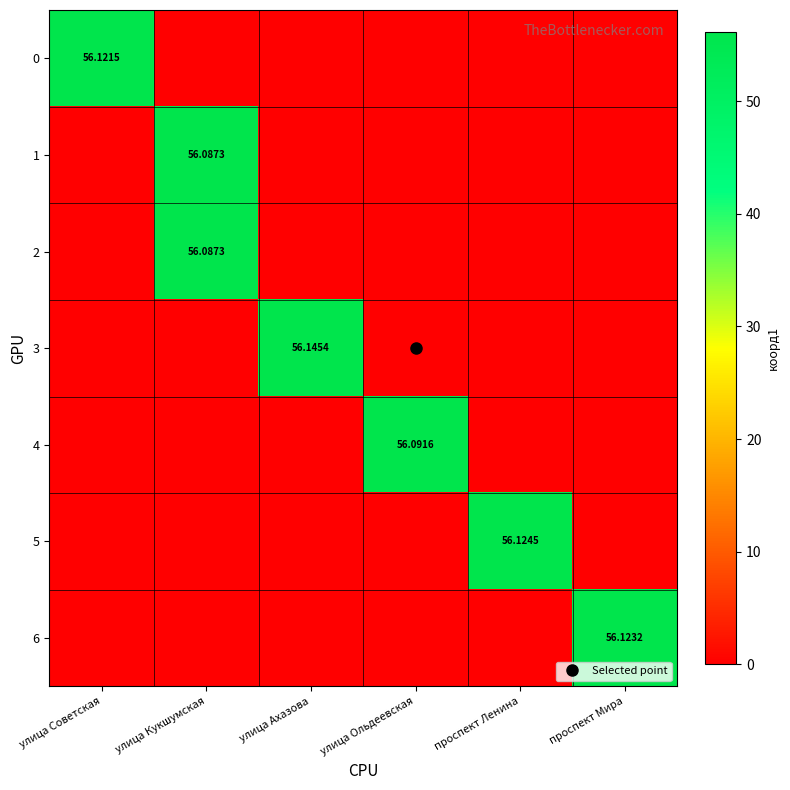

What is the sum of the 1 values at улица Кукшумская and улица Советская?

56.1